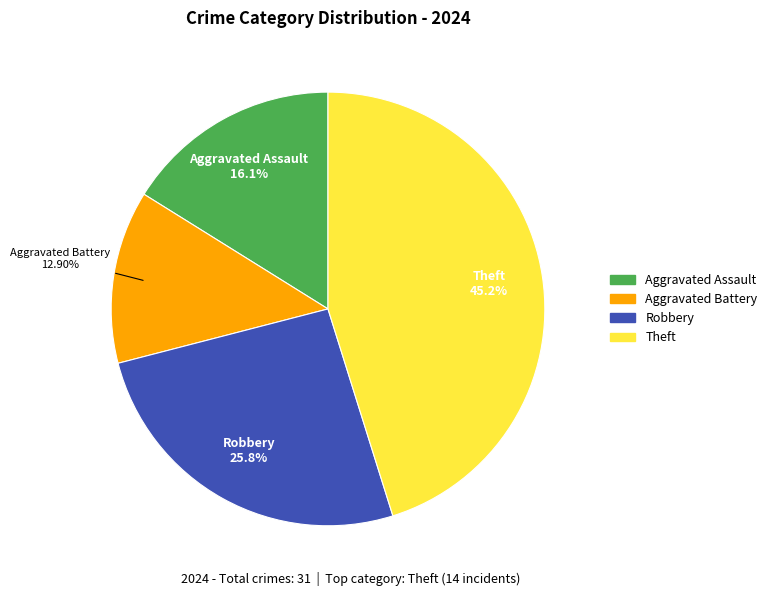

Rank the categories by value from highest to lowest.

Theft, Robbery, Aggravated Assault, Aggravated Battery